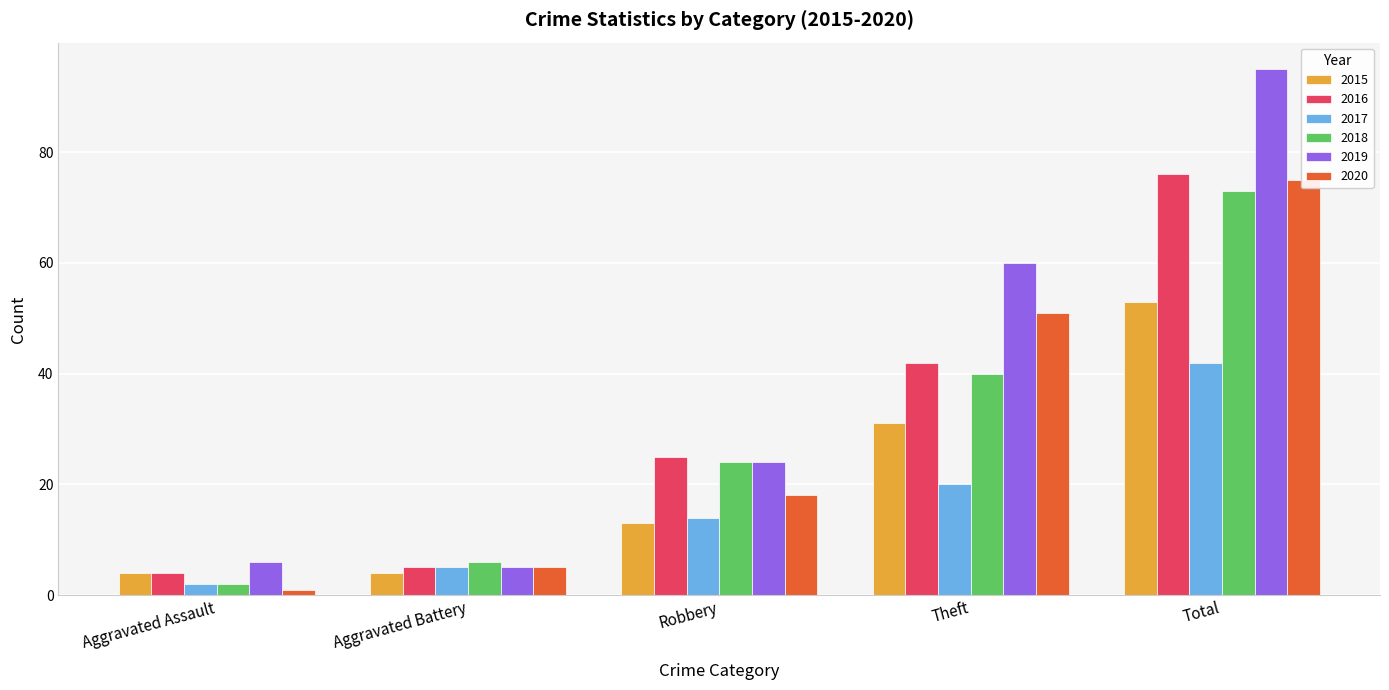

Reading right to left, list all the values displayed in this chart.

2015: 53	31	13	4	4
2016: 76	42	25	5	4
2017: 42	20	14	5	2
2018: 73	40	24	6	2
2019: 95	60	24	5	6
2020: 75	51	18	5	1